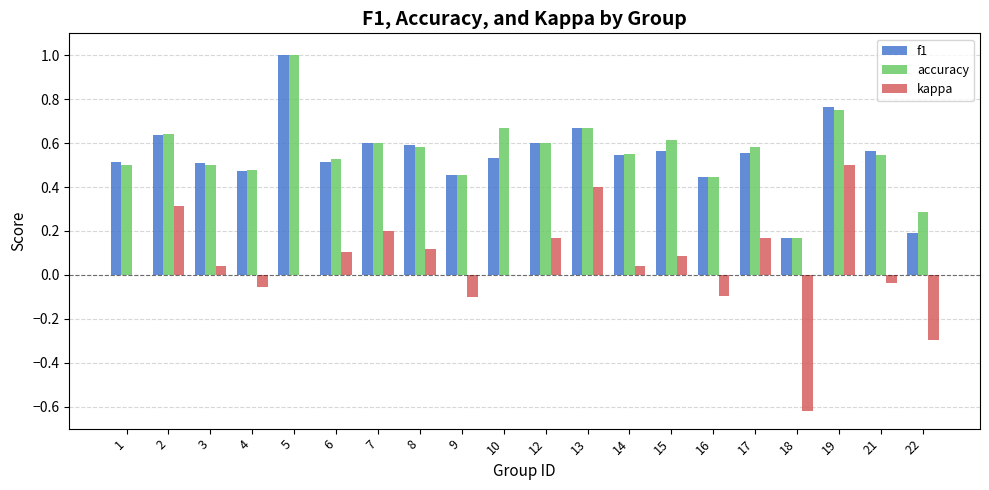

At which category does the chart reach its peak across all series?

5